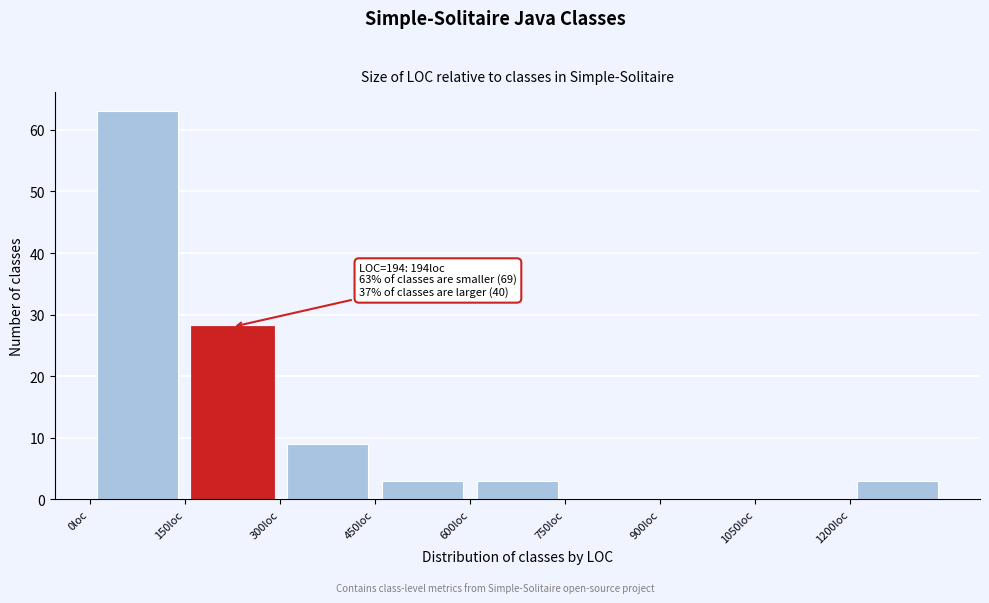

Which range on the x-axis has the tallest bar?

0 to 150